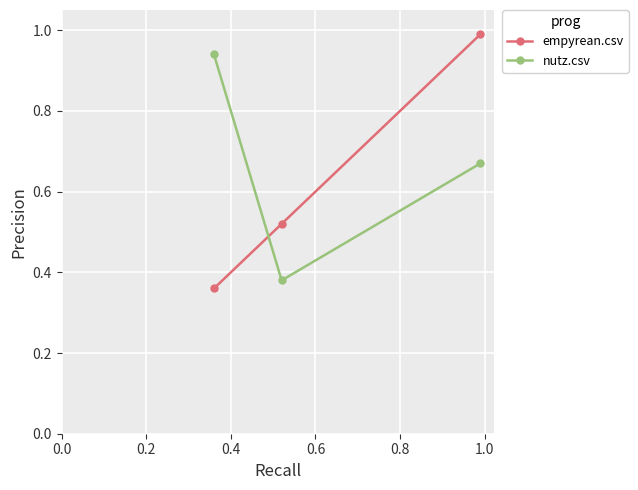

How many nutz.csv values are between 0 and 1?

3